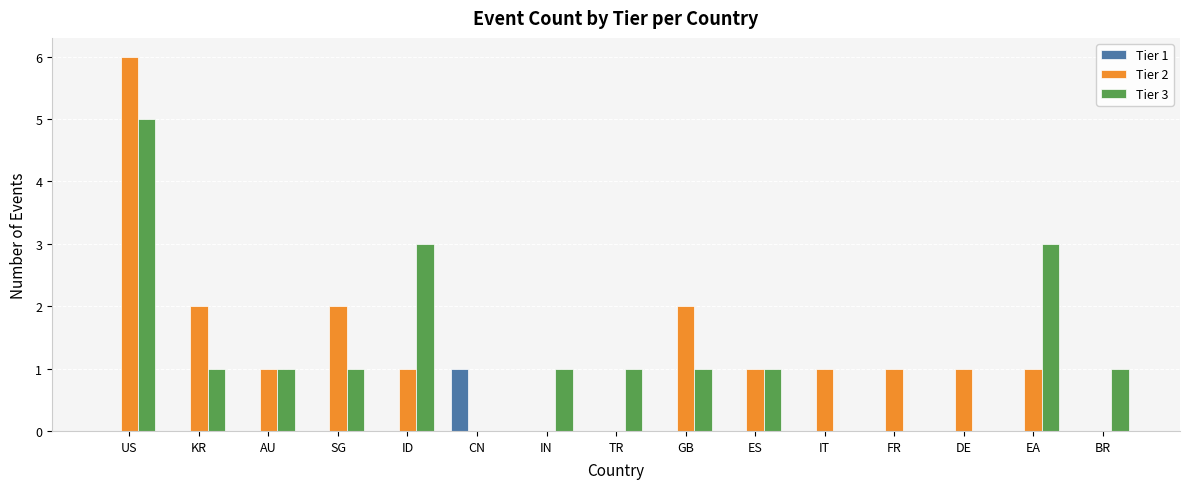

The value of Tier 3 at EA is 3. True or false?

True